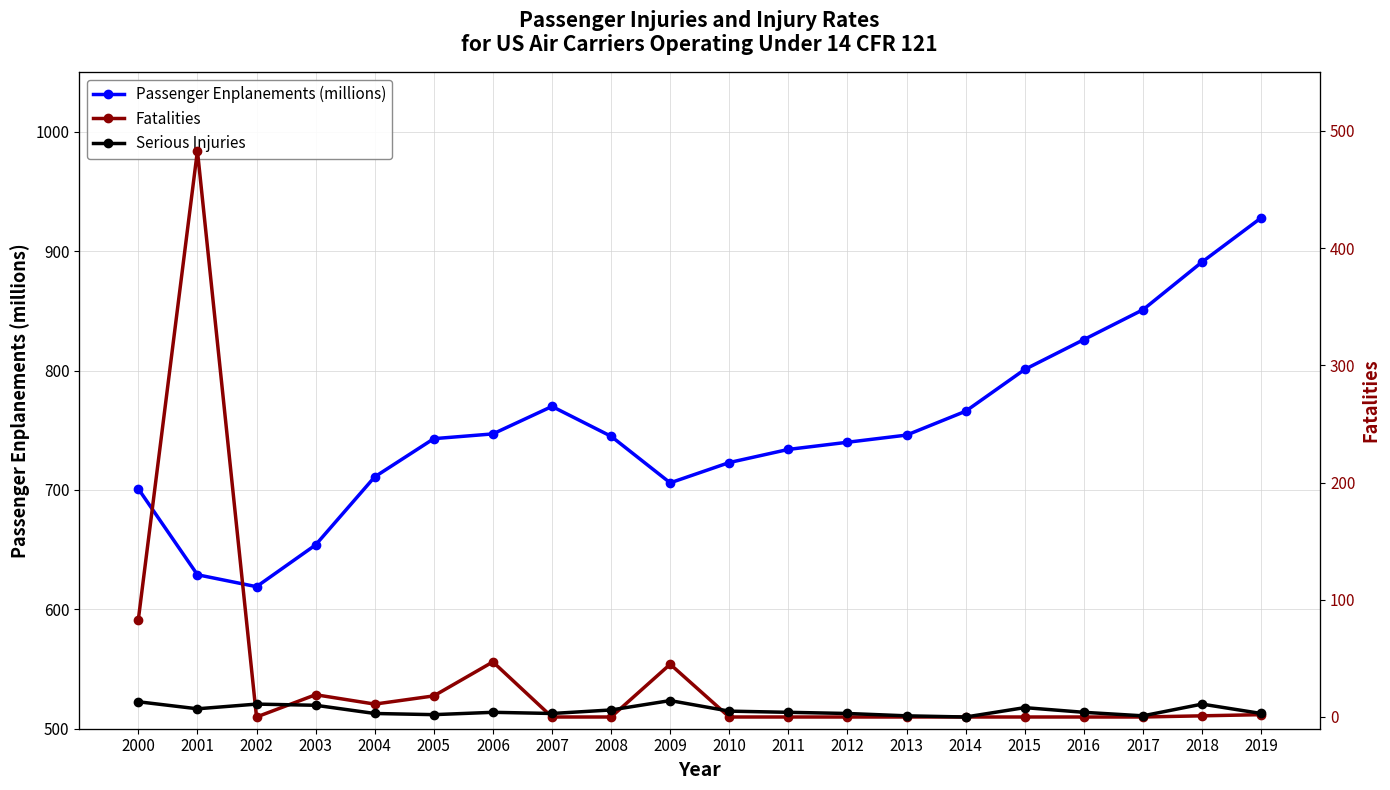

True or false: Fatalities and Passenger Enplanements (millions) cross at least once.

False